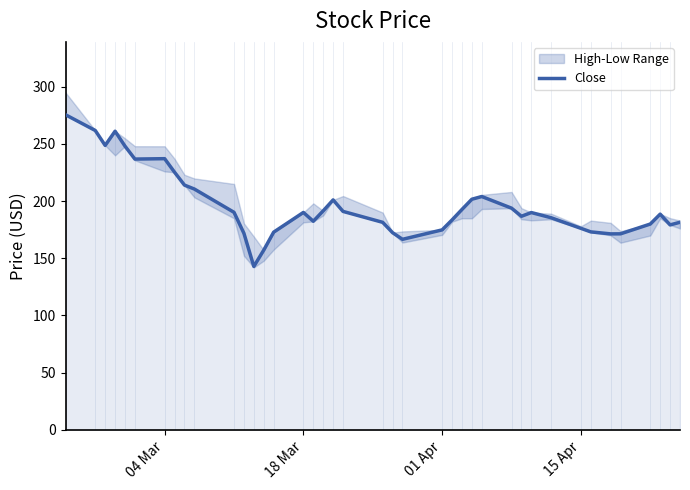

What is the lowest value of the Close series?

142.9